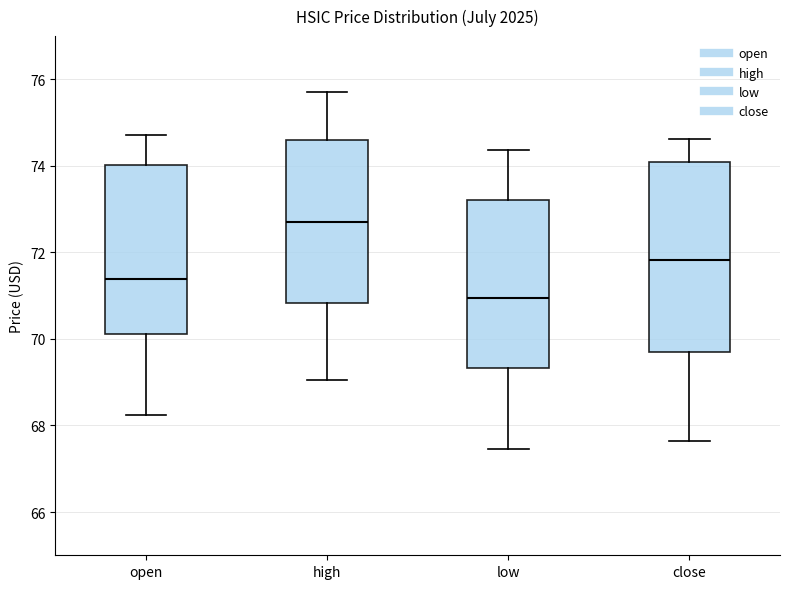

Reading left to right, transcribe this box plot: for each box, give where its median line is, the range the box spans, and where its two whiskers end, as read against the y-axis. The values are not printed on the chart, so give them approximately, as read against the axis.

open: median 71.4, box 70.2 to 74.0, whiskers 68.2 to 74.8
high: median 72.8, box 70.8 to 74.6, whiskers 69.0 to 75.8
low: median 71.0, box 69.4 to 73.2, whiskers 67.4 to 74.4
close: median 71.8, box 69.8 to 74.0, whiskers 67.6 to 74.6